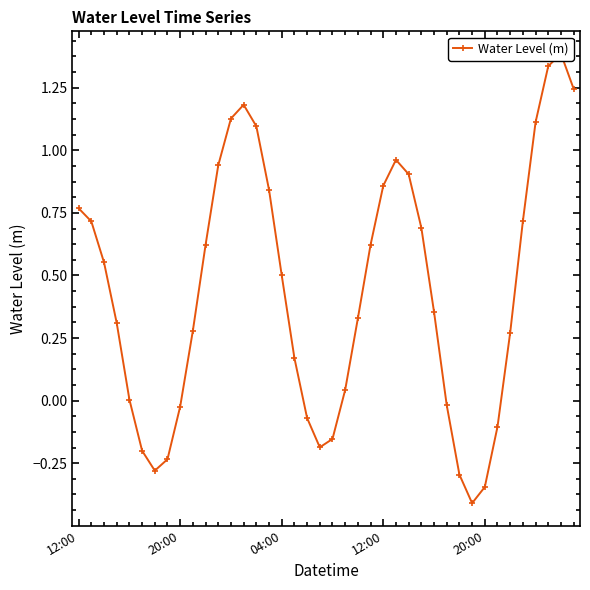

What is the maximum value shown in the chart?

1.4